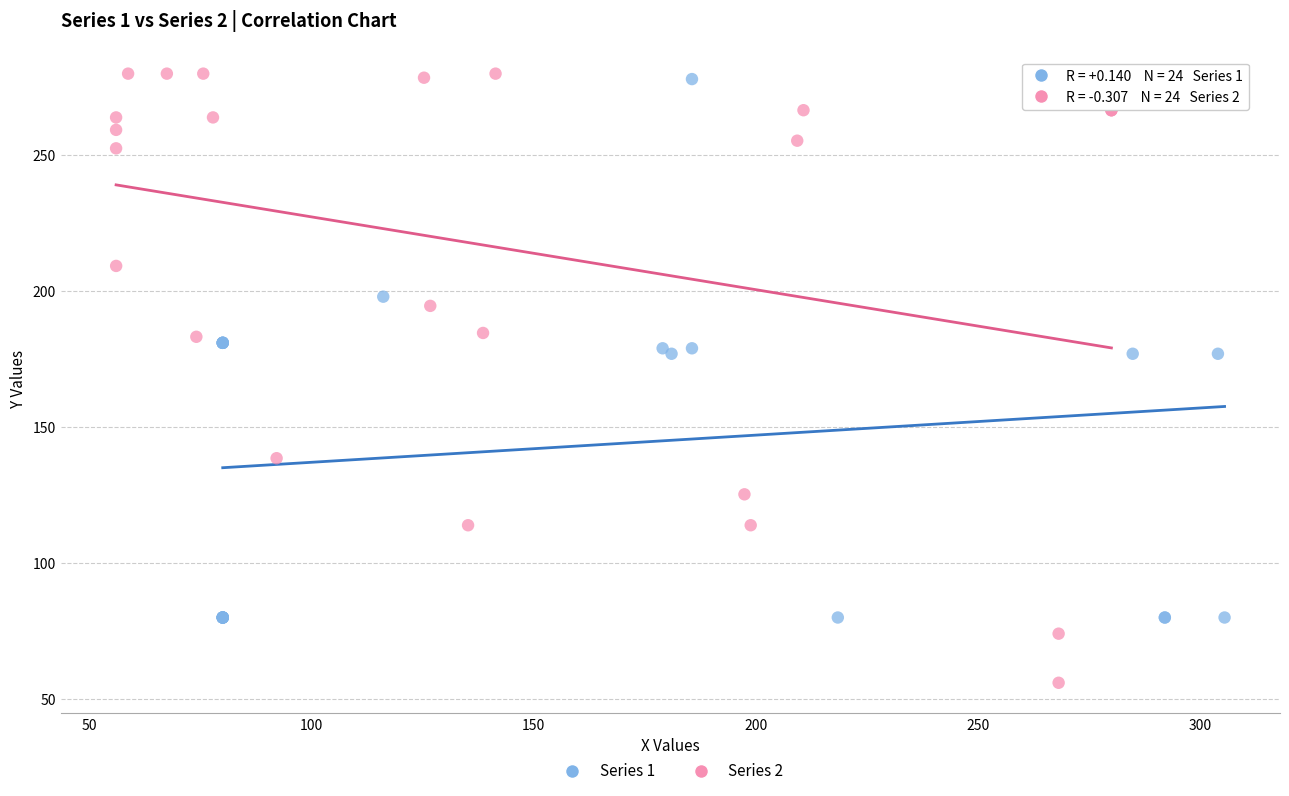

Which series has the largest Y range (max minus min)?

Series 2